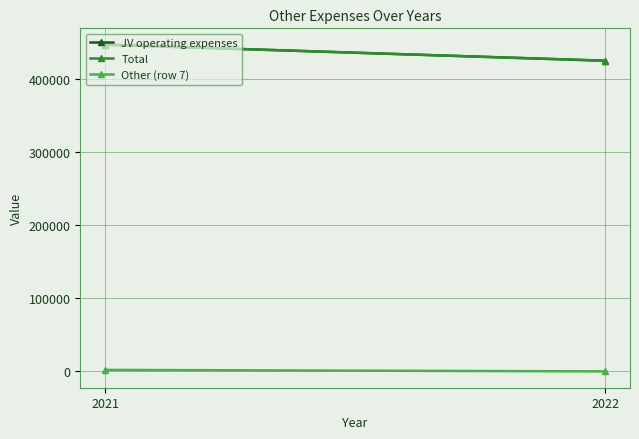

Is this an area chart (filled region under the line)?

No